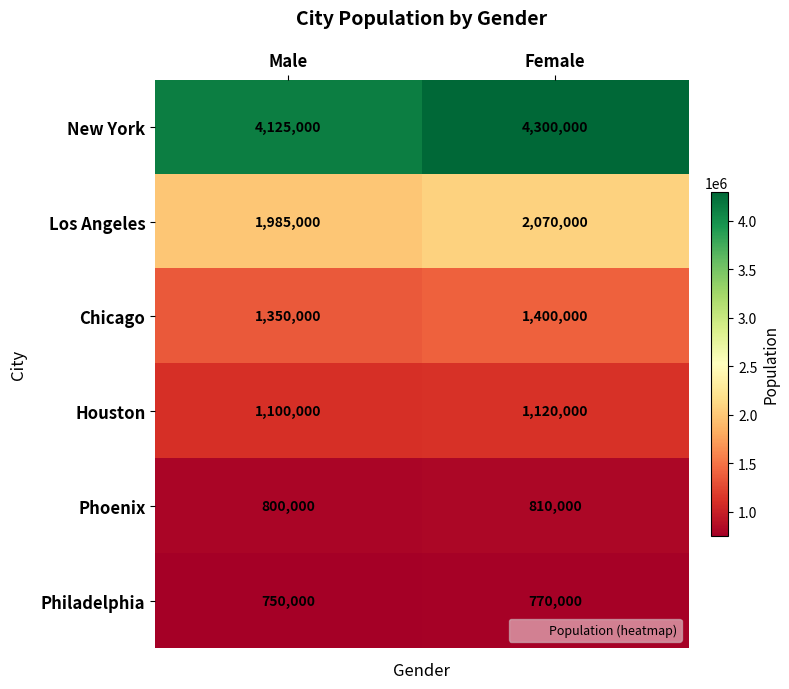

What is the smallest value displayed?

750000